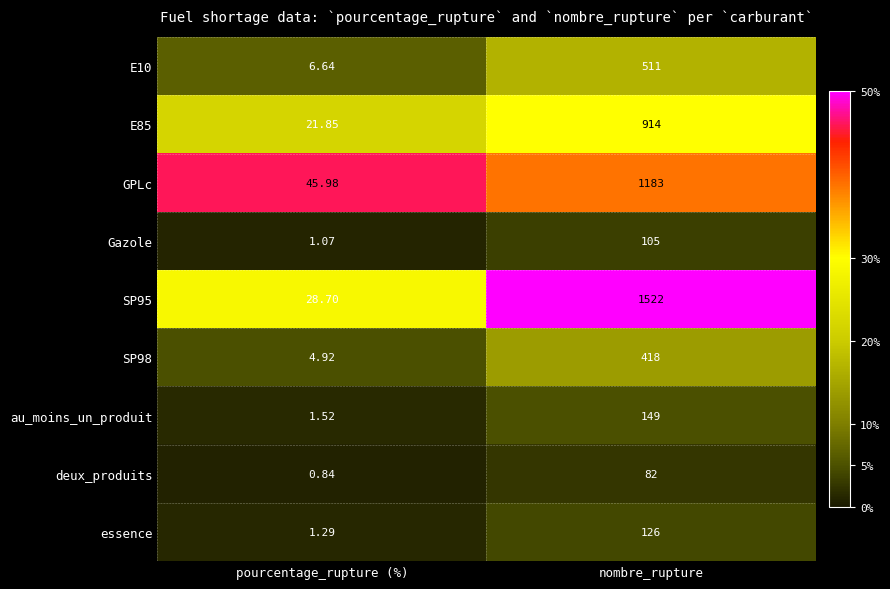

What is the total value across all series at pourcentage_rupture (%)?

112.8